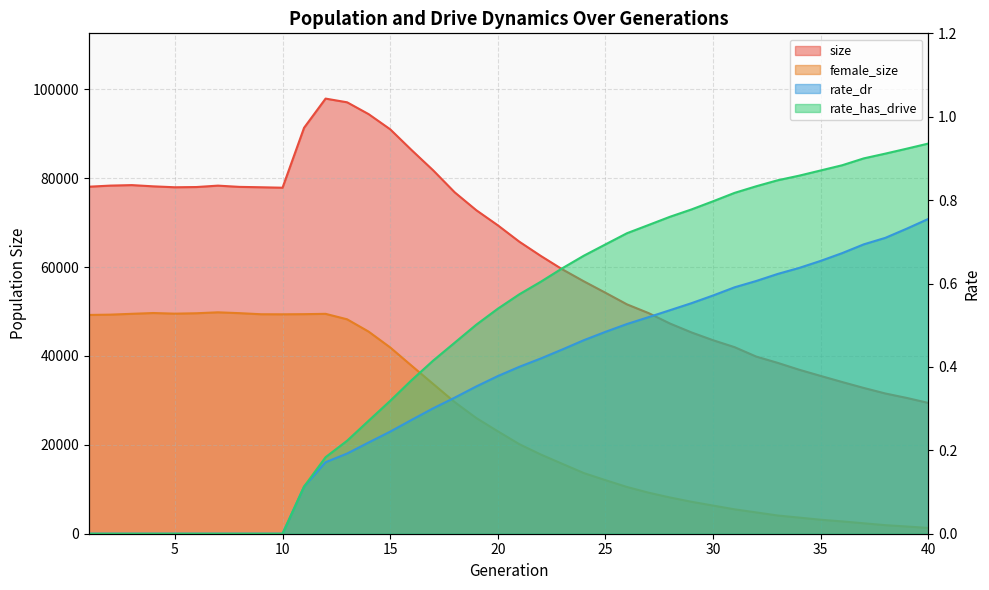

What are all the series names shown in the legend?

size, female_size, rate_dr, rate_has_drive